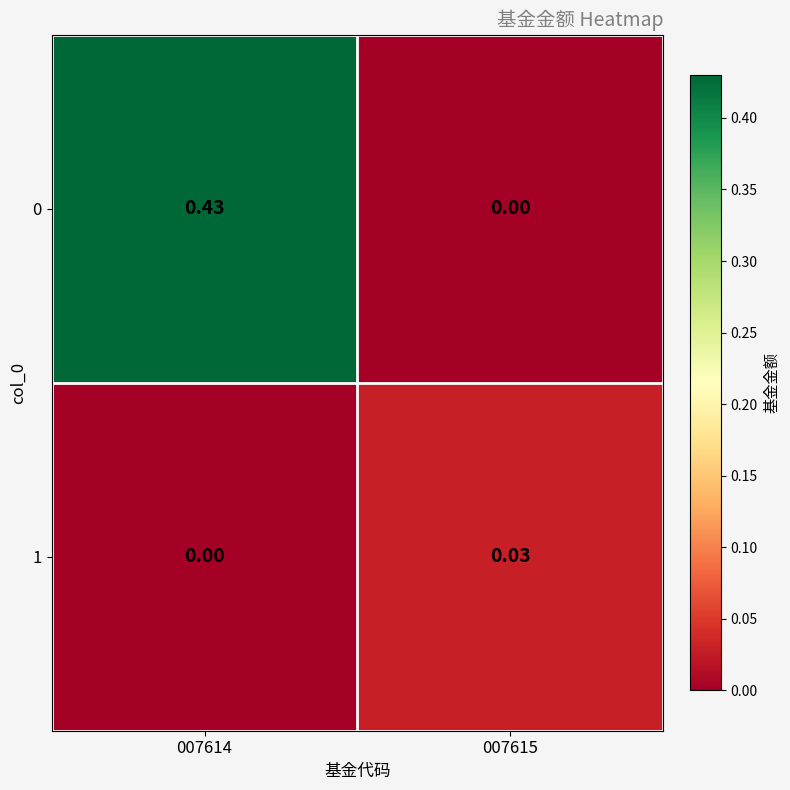

Count the number of categories in the chart.

2